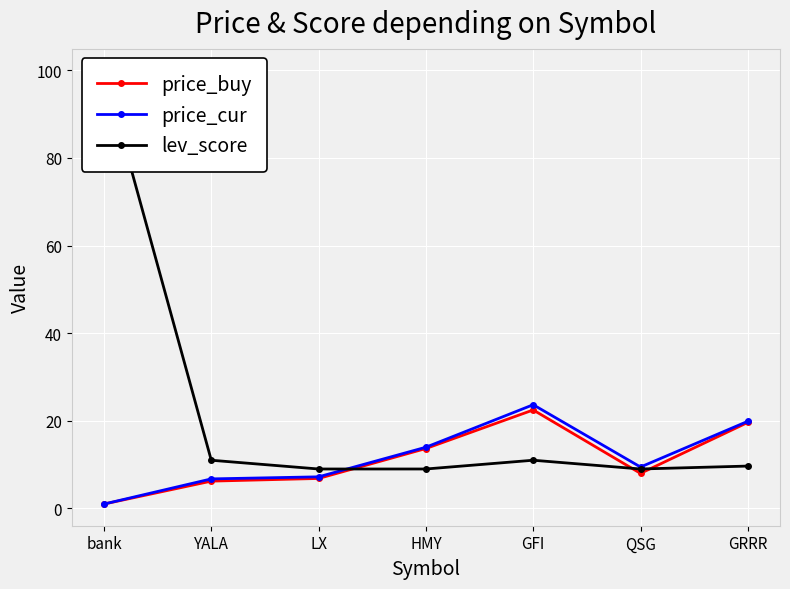

What is the difference between the maximum and minimum values in the lev_score series?

91.0